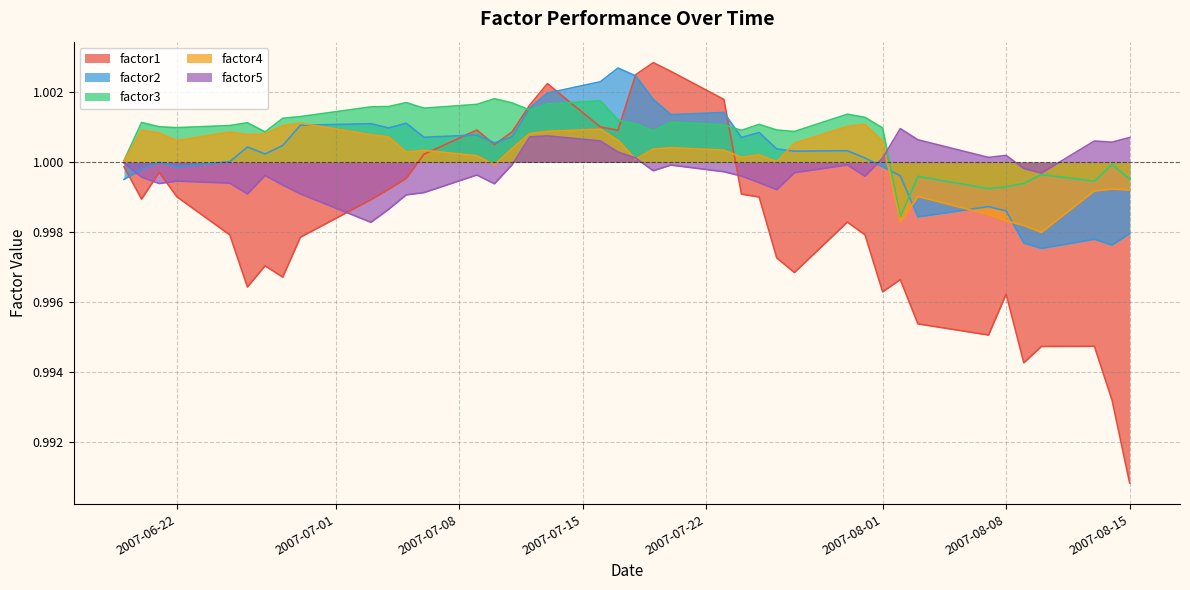

At which label is factor1 closest to 0?

2007-08-15